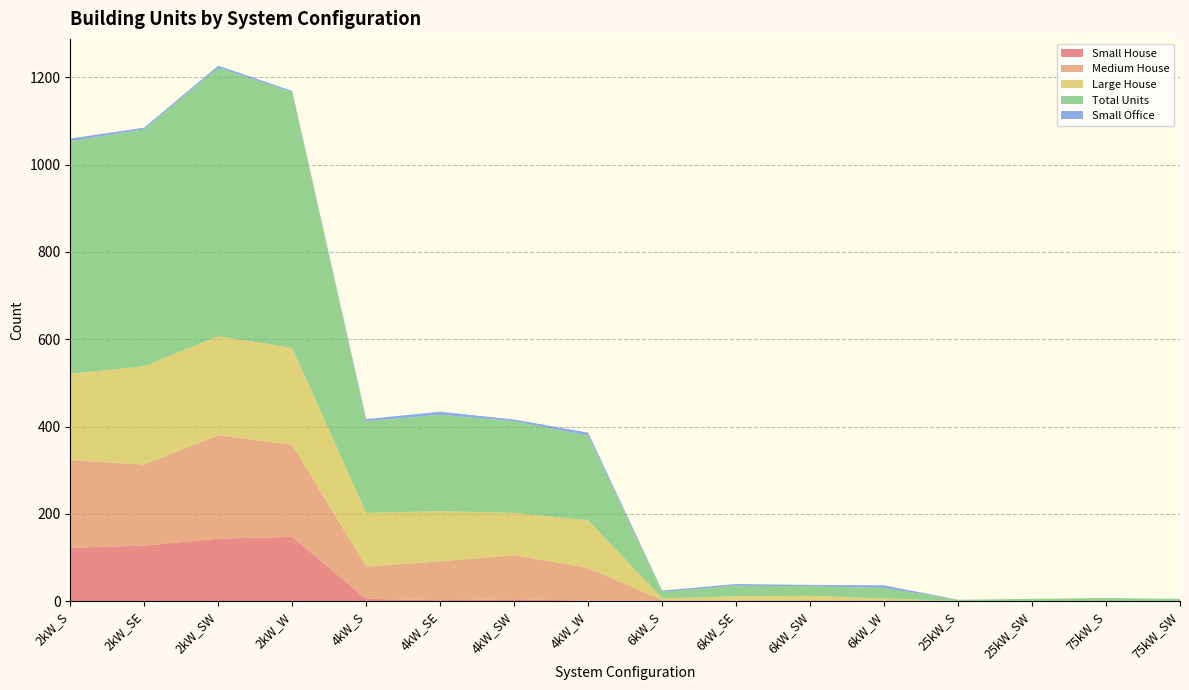

Reading right to left, extract all data points from this chart.

Small House: 0	0	0	0	0	0	0	0	1	4	2	5	147	143	127	122
Medium House: 0	0	0	0	1	2	1	2	75	101	89	74	211	237	186	201
Large House: 0	0	0	0	5	10	10	4	109	97	115	123	222	227	225	198
Total Units: 5	7	5	3	24	22	24	15	194	210	221	210	586	615	543	533
Small Office: 0	0	0	0	6	3	4	3	7	4	7	5	3	5	4	6